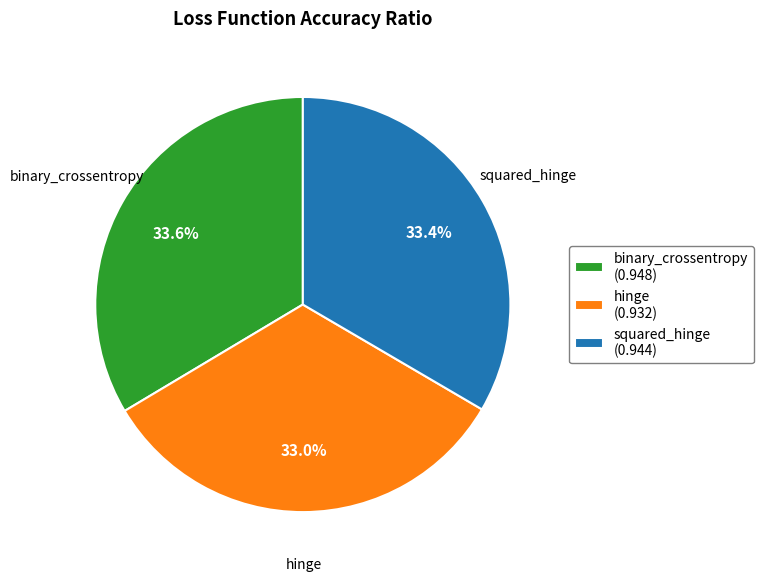

Does squared_hinge represent more than half of the total?

No